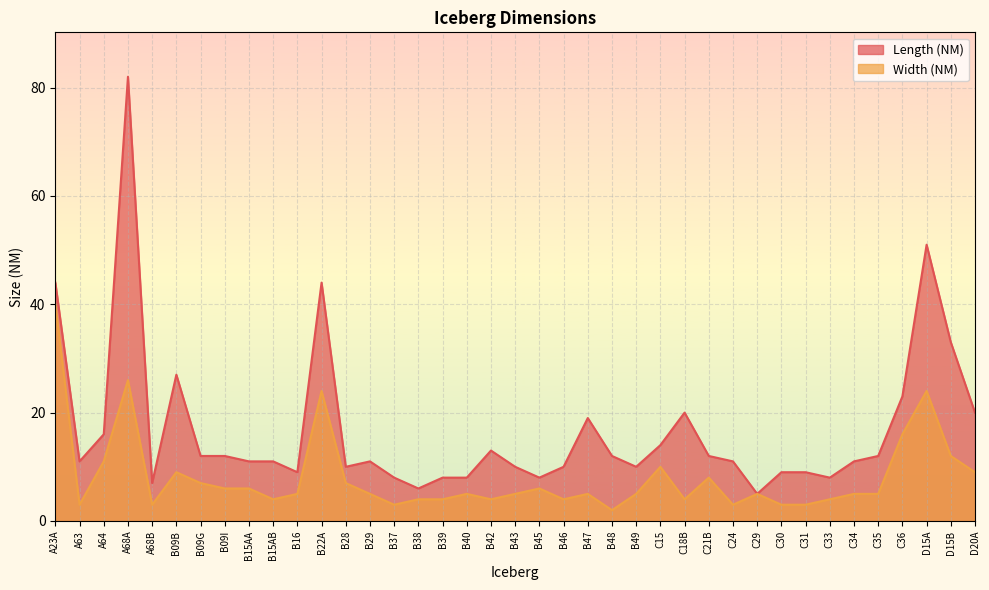

What are all the series names shown in the legend?

Length (NM), Width (NM)